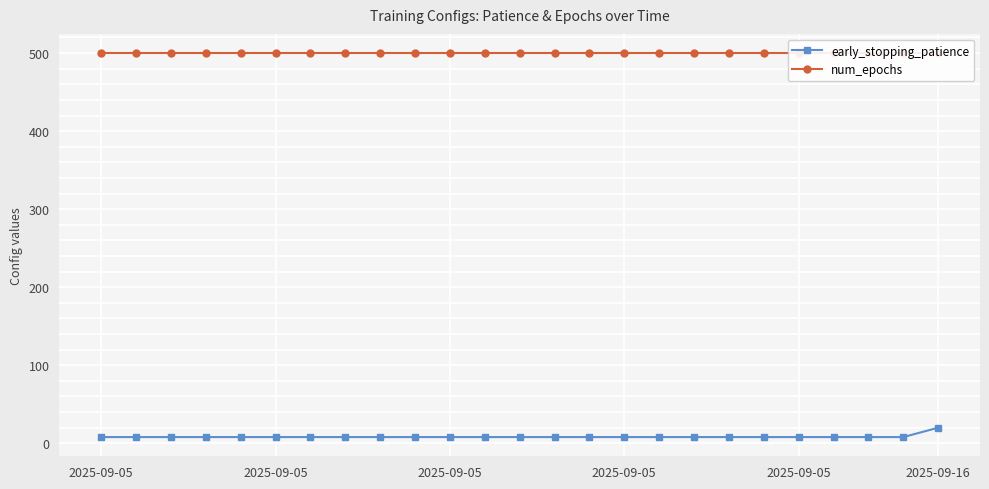

What is the spread (max minus min) of values at 17?

492